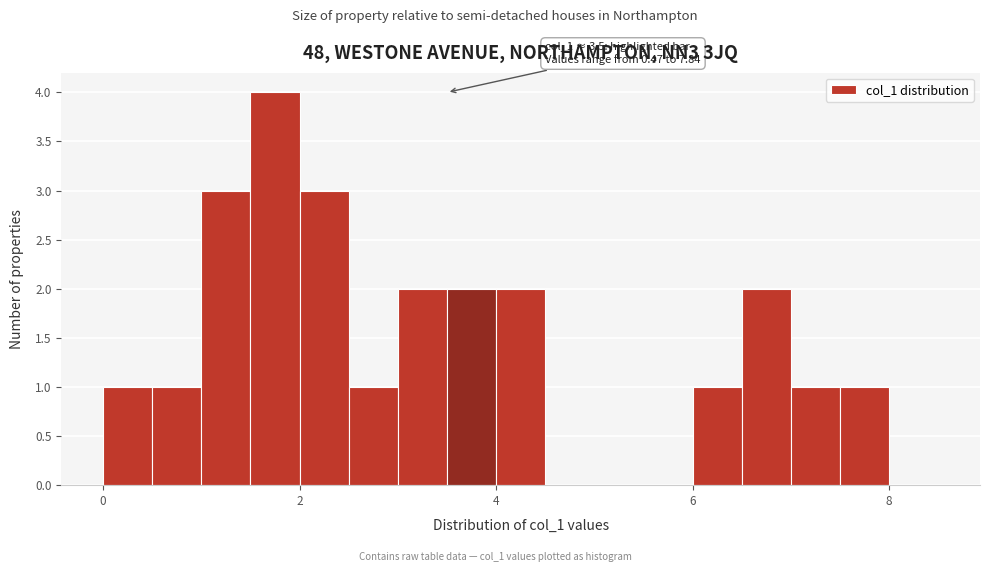

Read against the x-axis, roughly where is the centre of the tallest bar?

1.8